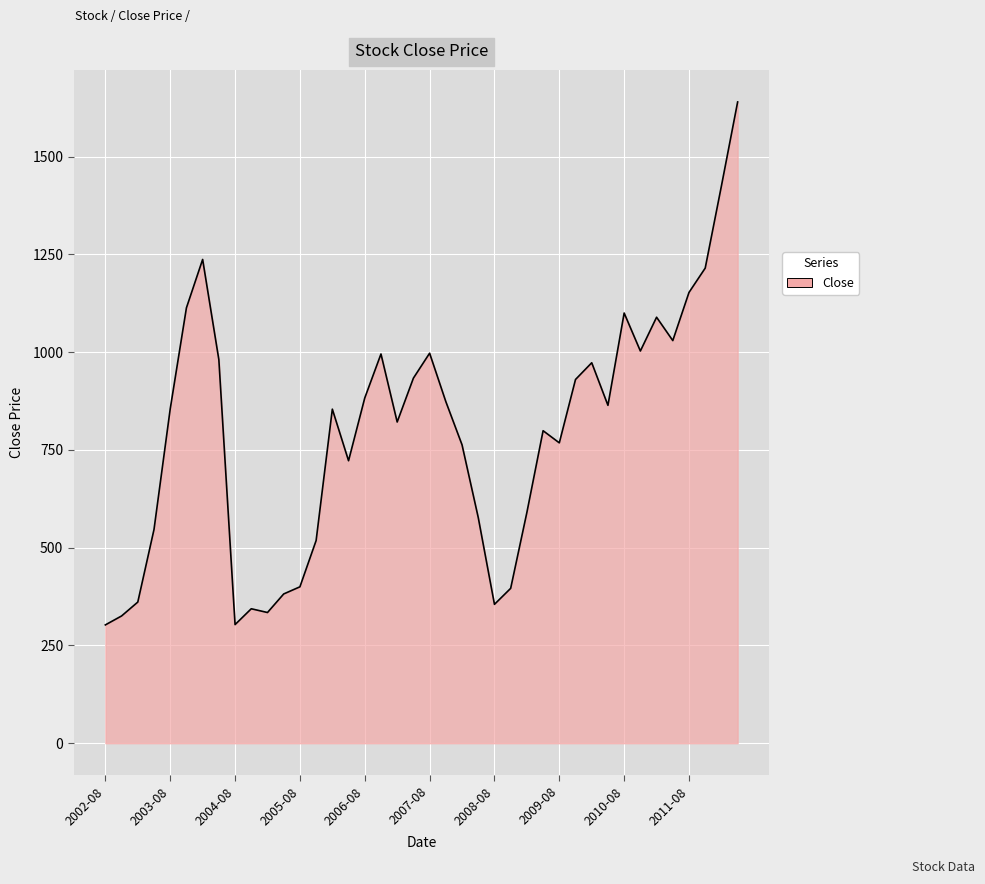

What is the smallest value displayed?

302.5